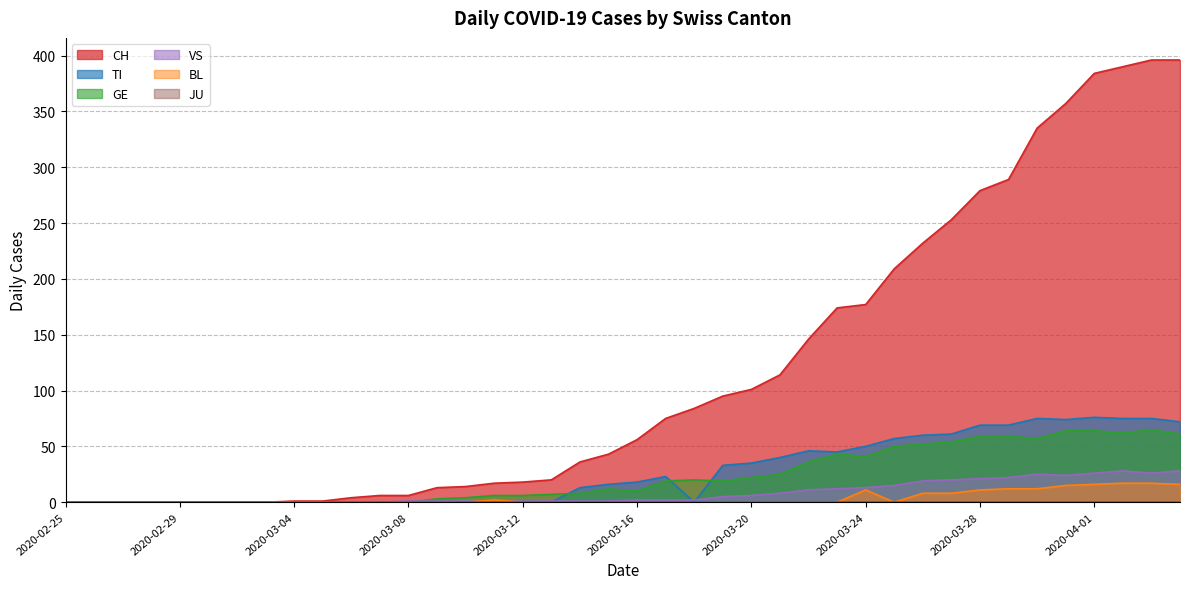

What is the difference between the maximum and second lowest values in the GE series?

65